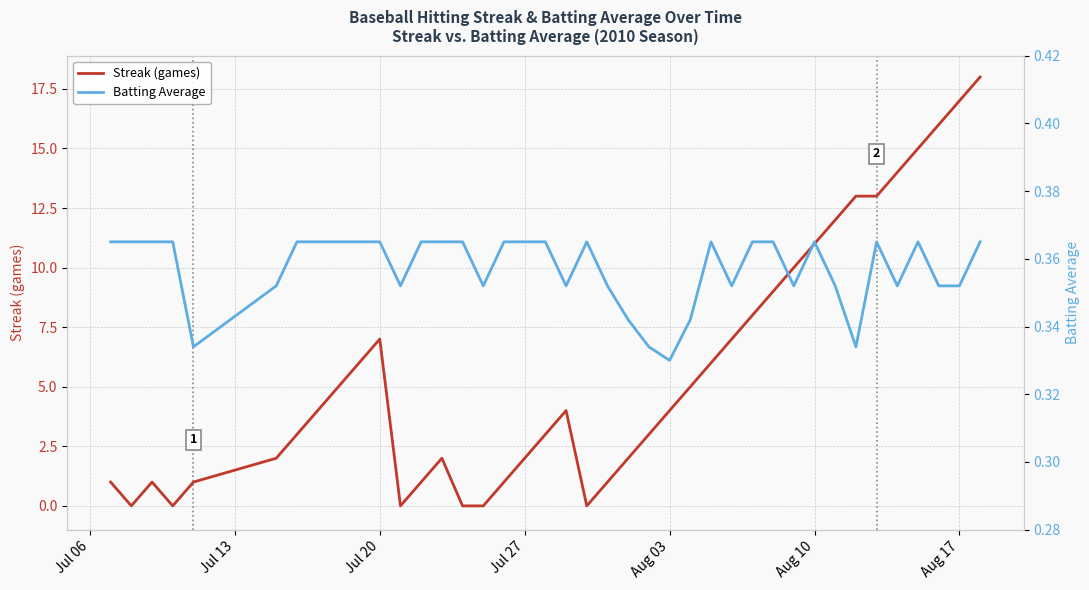

The Streak (games) series shows 4 at Aug 03. True or false?

True